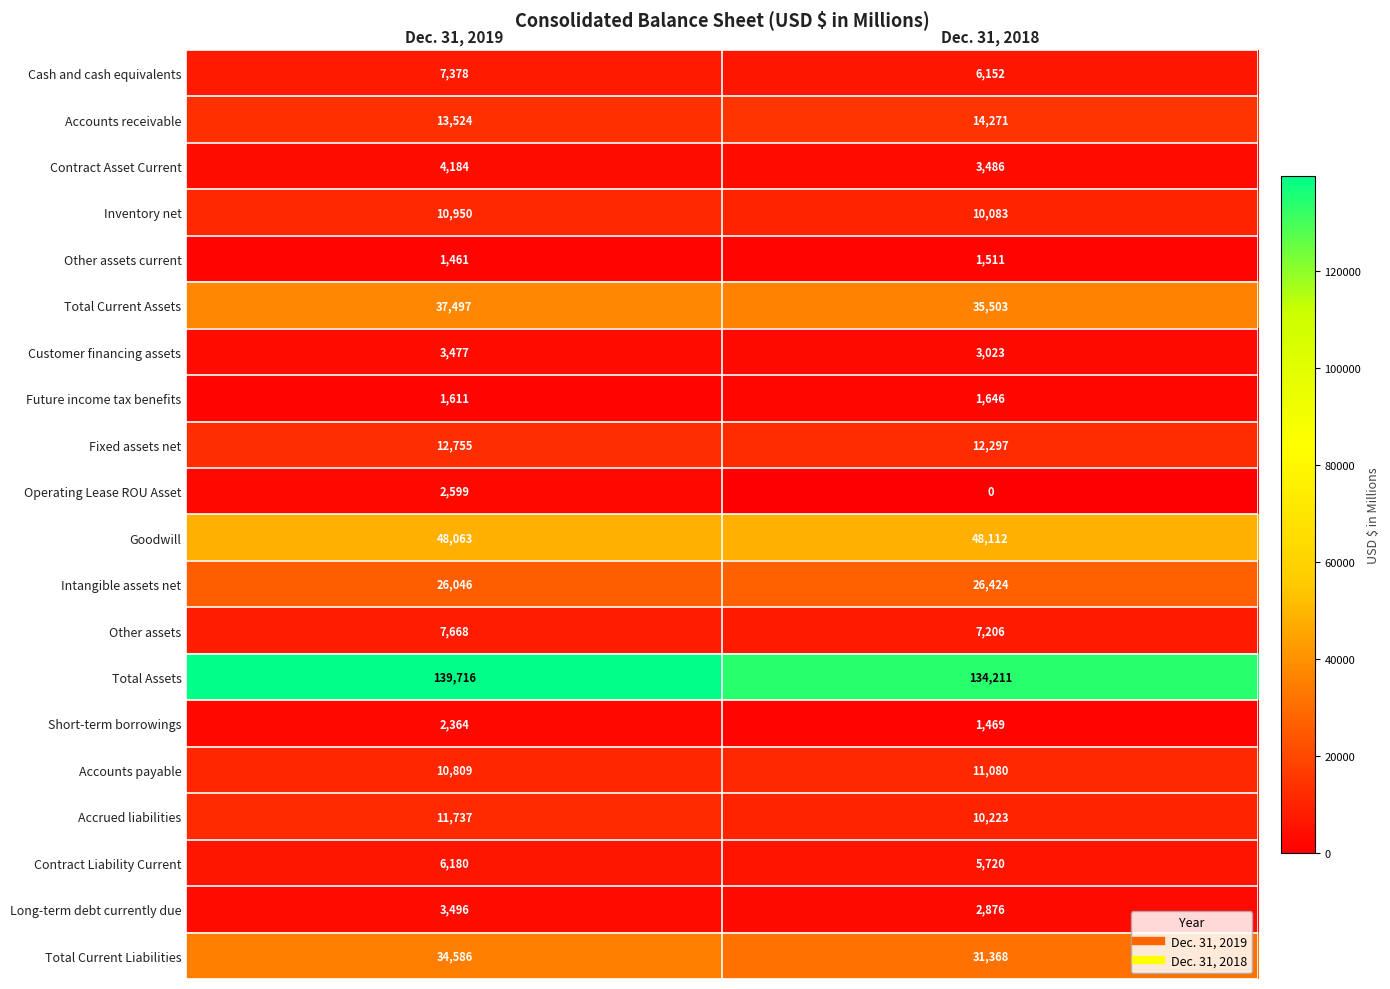

What value does the Total Current Liabilities series have at Dec. 31, 2019?

34586